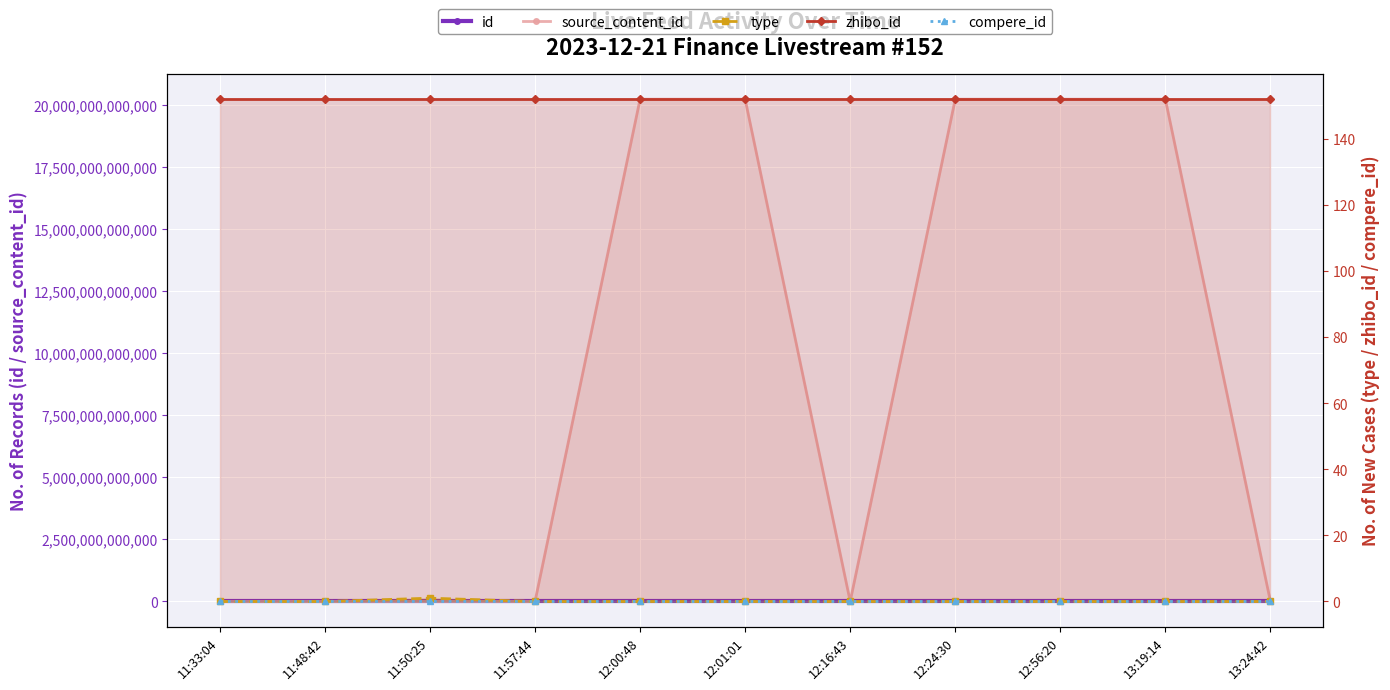

The value of id at 12:01:01 is 1077261. True or false?

False